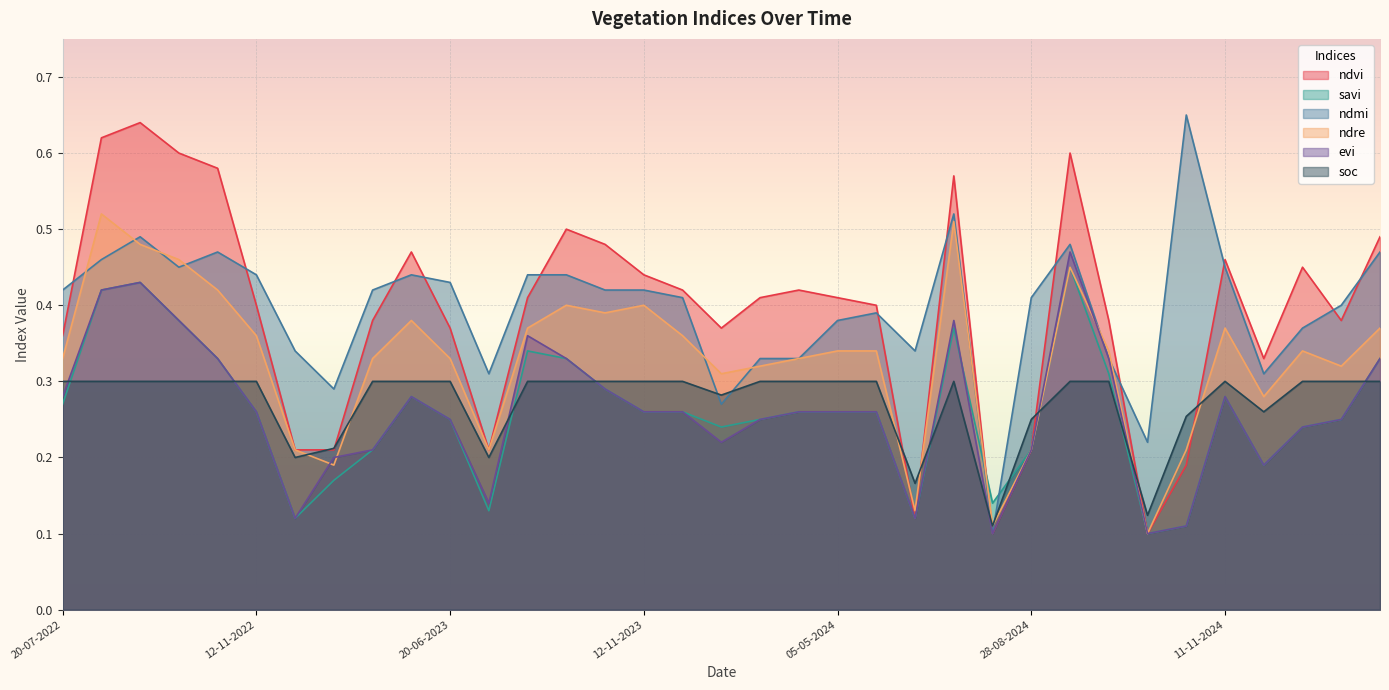

After their last crossing, which series has the higher values: ndre or ndmi?

ndmi